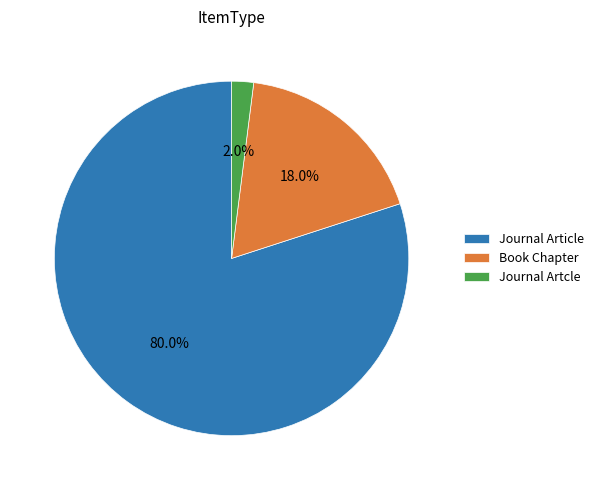

Which has a higher value, Journal Article or Journal Artcle?

Journal Article